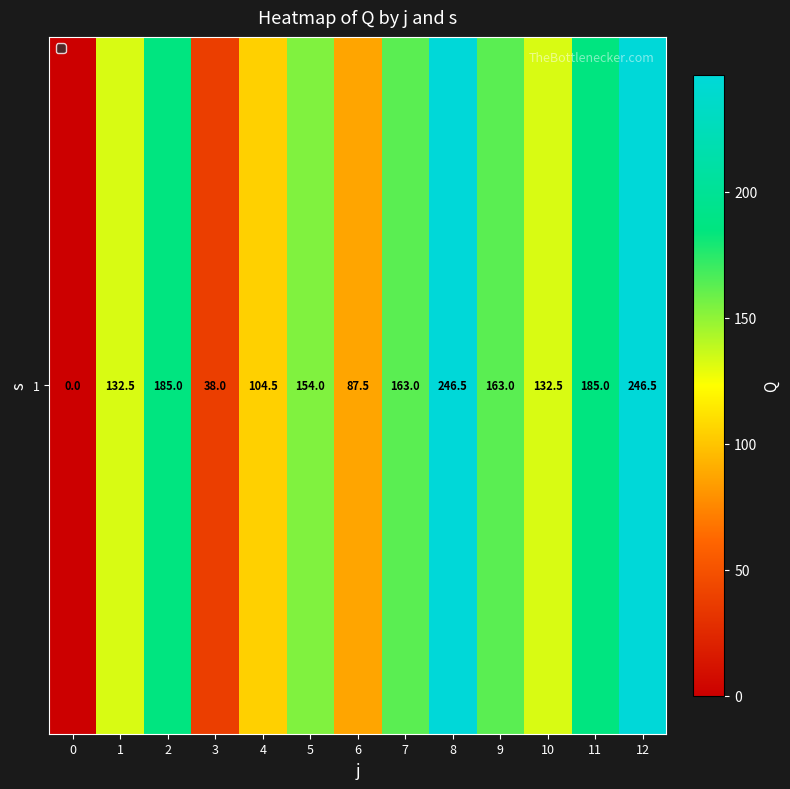

How many data points does each series have?

13